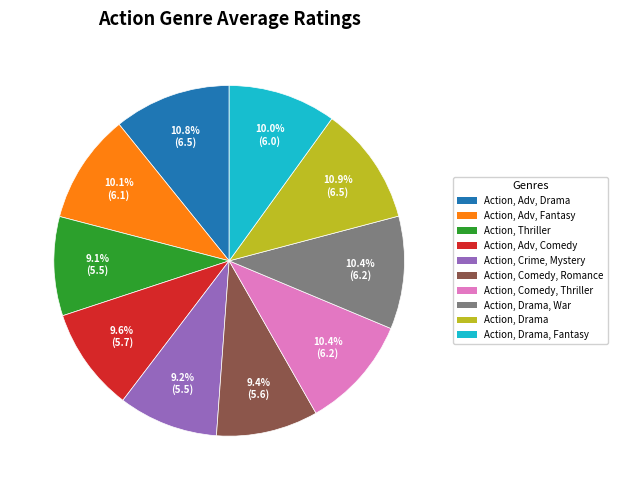

Is there a majority slice in this chart?

No